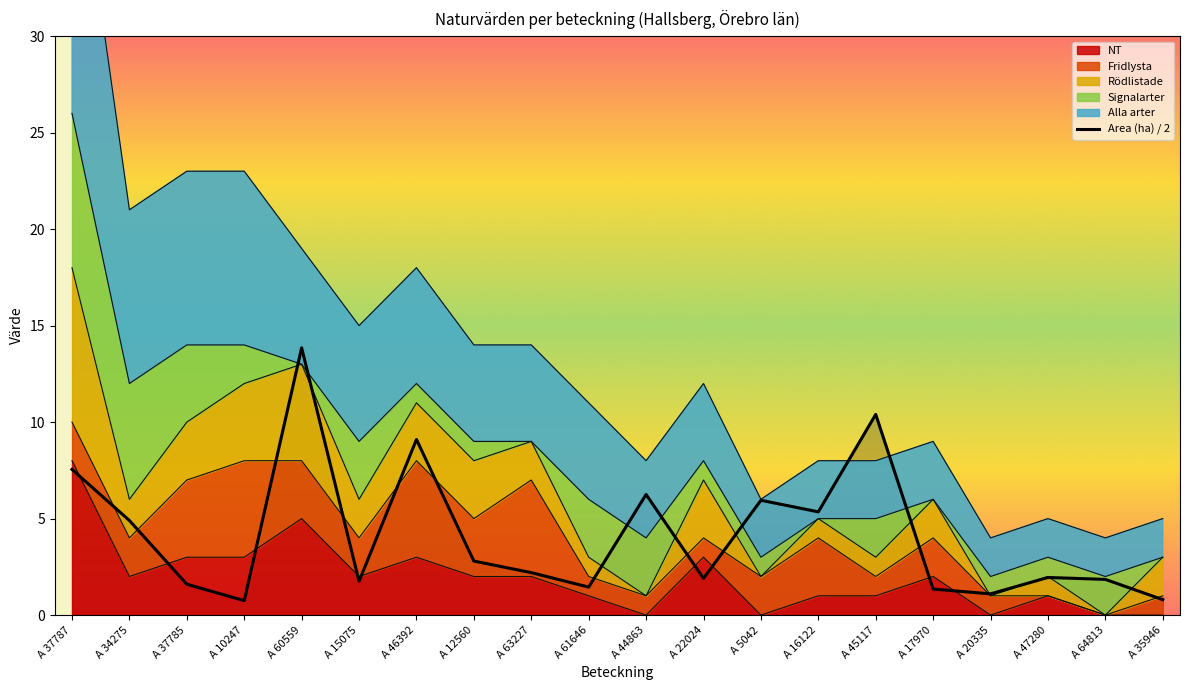

True or false: the data shows 0.2 at A 20335.

False